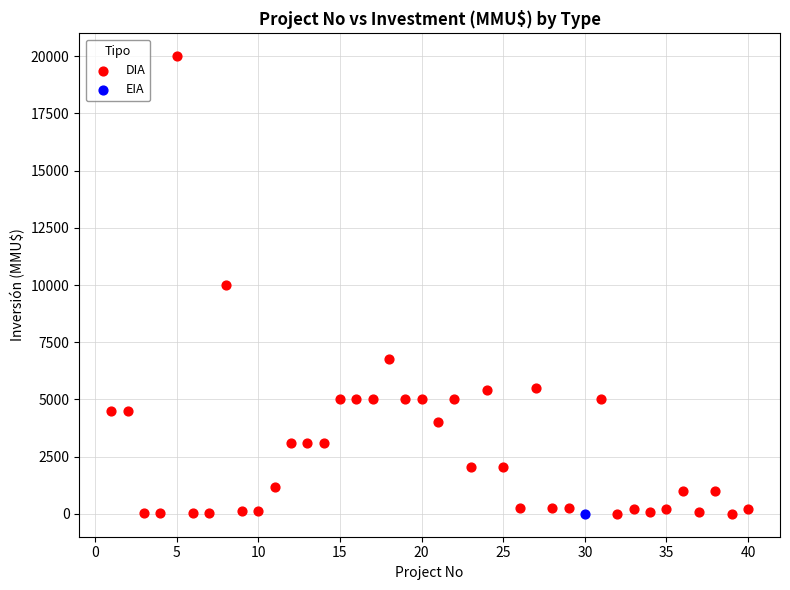

What are all the series names shown in the legend?

DIA, EIA